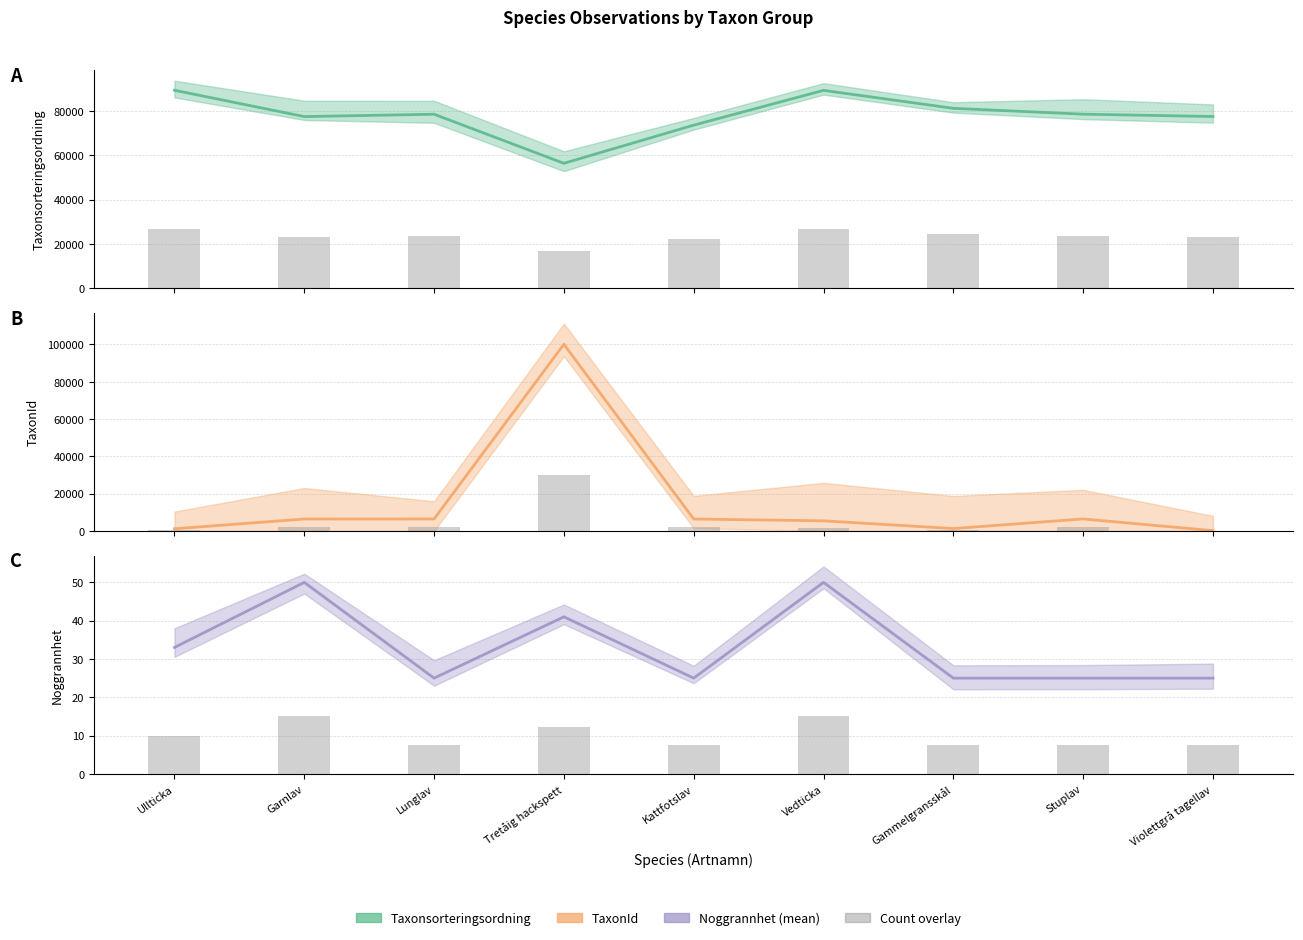

What is the greatest value displayed?

100109.0